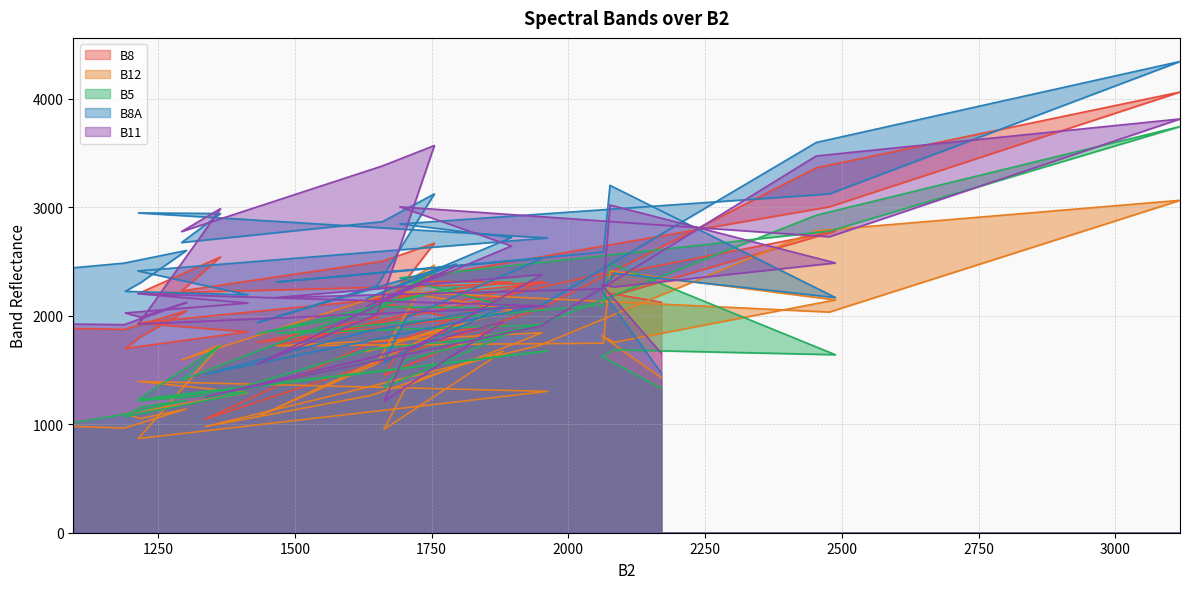

Rank the series at 1881 from highest to lowest value.

B8A, B11, B8, B5, B12